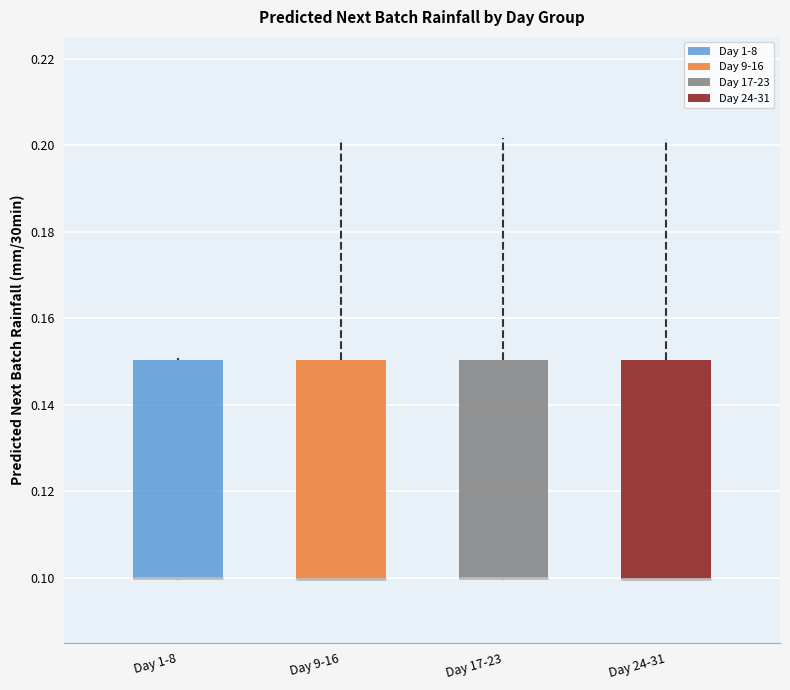

Reading left to right, read every box against the y-axis: the position of its median line, the range the box covers, and the ends of its whiskers. The values are not printed on the chart, so give them approximately, as read against the axis.

Day 1-8: median 0.100 (drawn on the box's lower edge), box 0.100 to 0.150, whiskers 0.100 to 0.150
Day 9-16: median 0.100 (drawn on the box's lower edge), box 0.100 to 0.150, whiskers 0.100 to 0.202
Day 17-23: median 0.100 (drawn on the box's lower edge), box 0.100 to 0.150, whiskers 0.100 to 0.202
Day 24-31: median 0.100 (drawn on the box's lower edge), box 0.100 to 0.150, whiskers 0.100 to 0.202